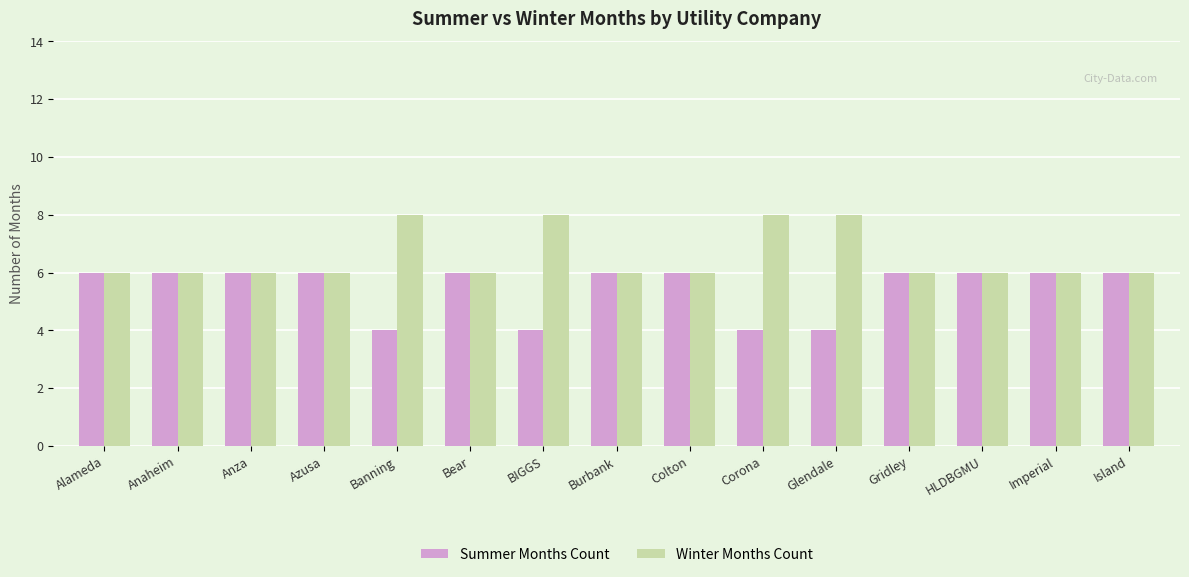

How many Winter Months Count values are between 6 and 8?

15